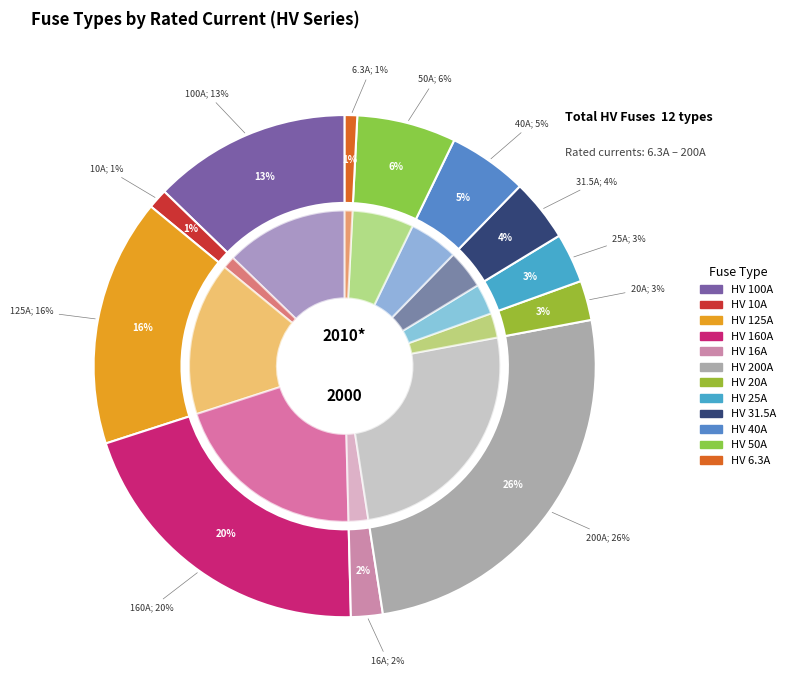

Does HV 160A account for over 50% of the chart?

No